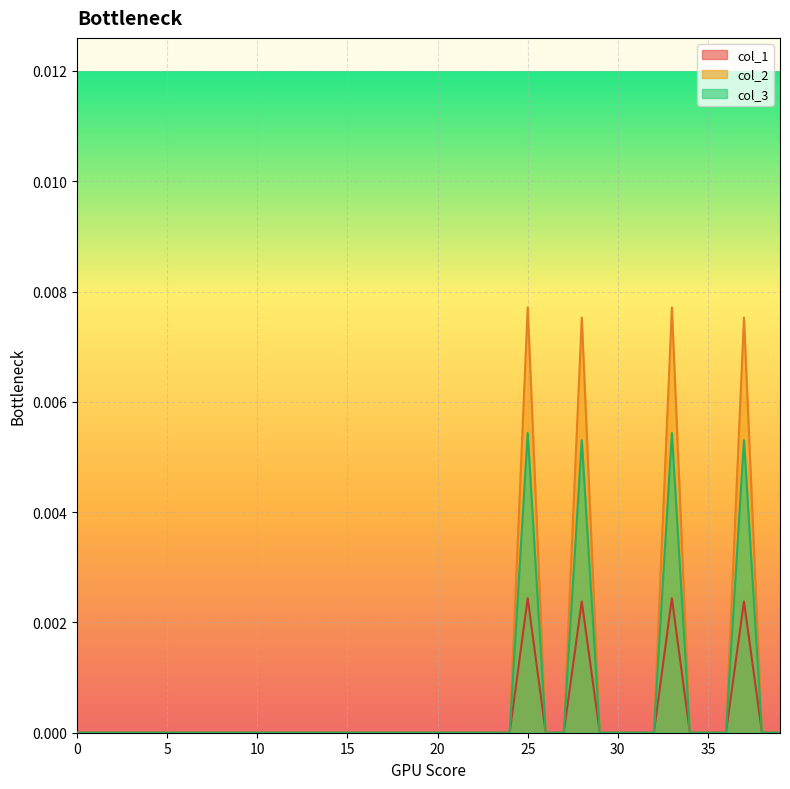

Rank the series at 11 from highest to lowest value.

col_1, col_2, col_3